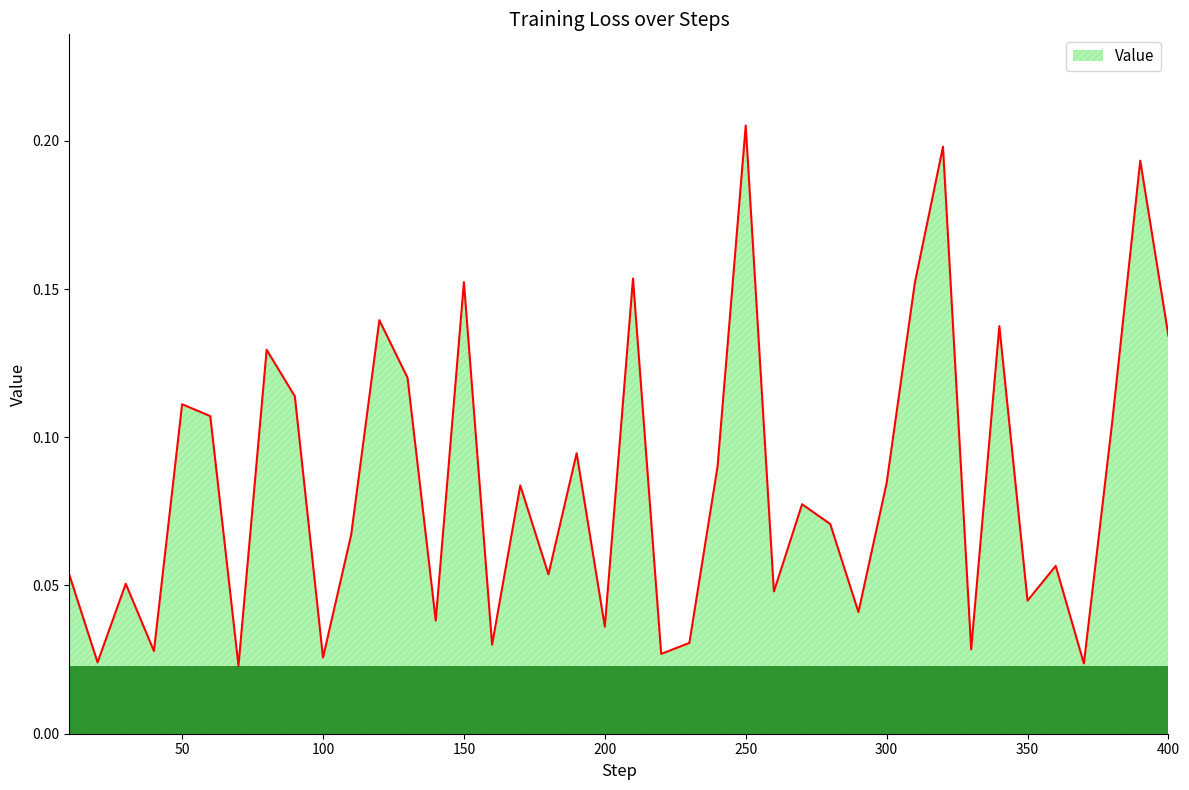

At which label is the value closest to 0?

70